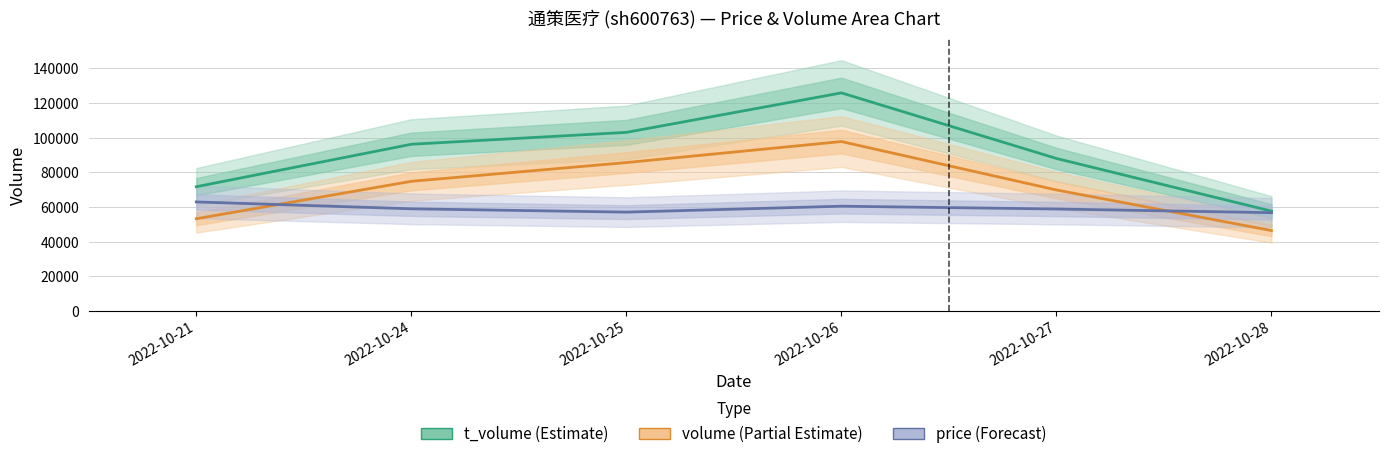

Is the value of volume at 2022-10-24 greater than the value of price (scaled) at 2022-10-24?

Yes